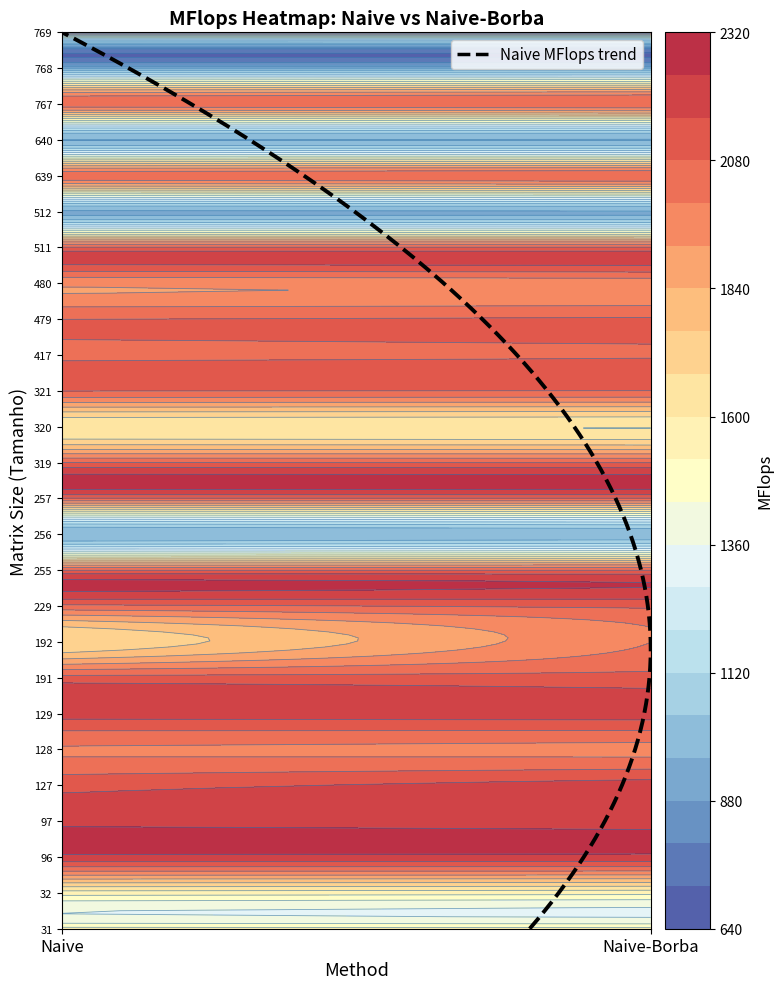

Which series changed the most between 0 and 1?

192